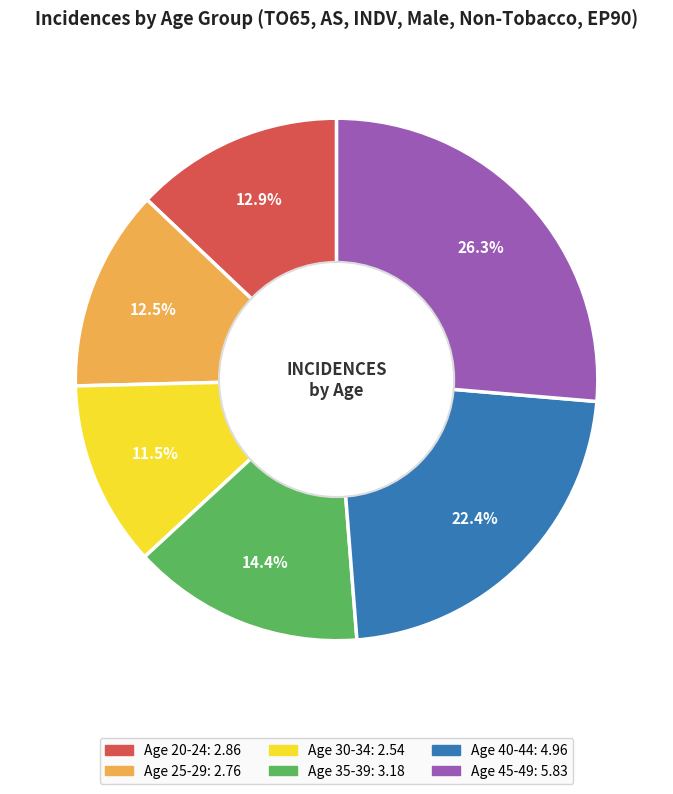

To the nearest percent, what is the combined percentage of Age 35-39 and Age 25-29?

27%